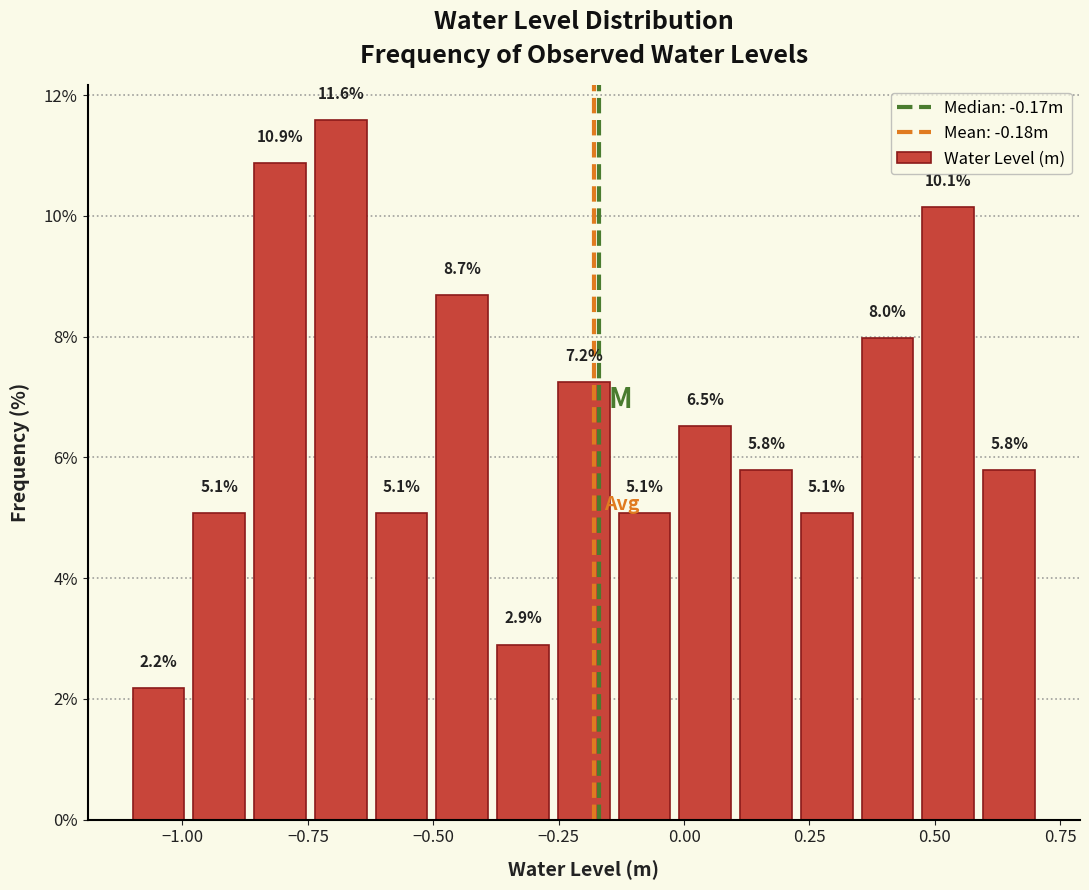

Around what value on the x-axis is the tallest bar? Give the approximate position of its centre, as read against the axis.

-0.70